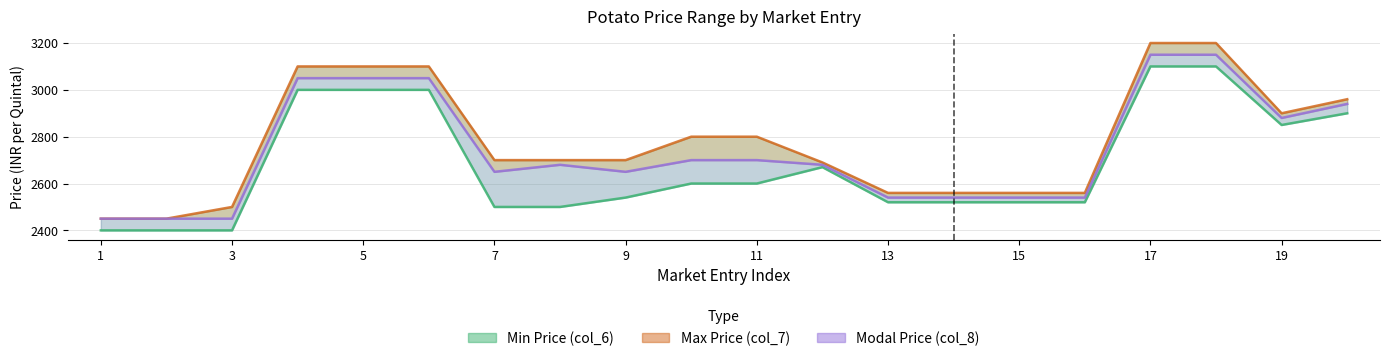

What is the value of the Min Price (col_6) point at the 13th from the left?

2520